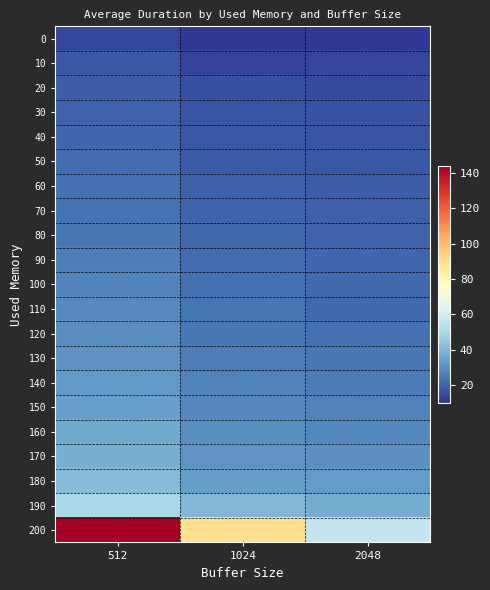

How many distinct data groups are displayed?

21